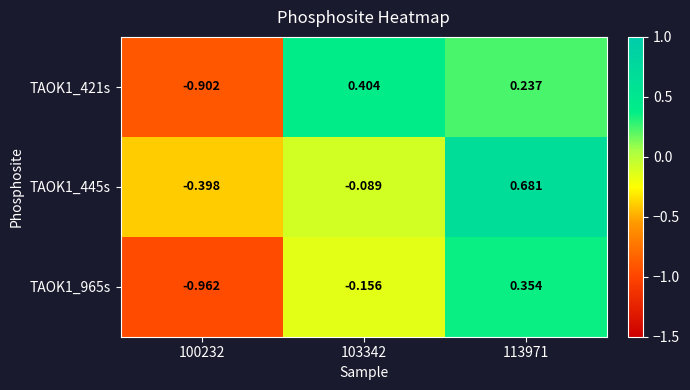

Which series has the largest total across all categories?

TAOK1_445s